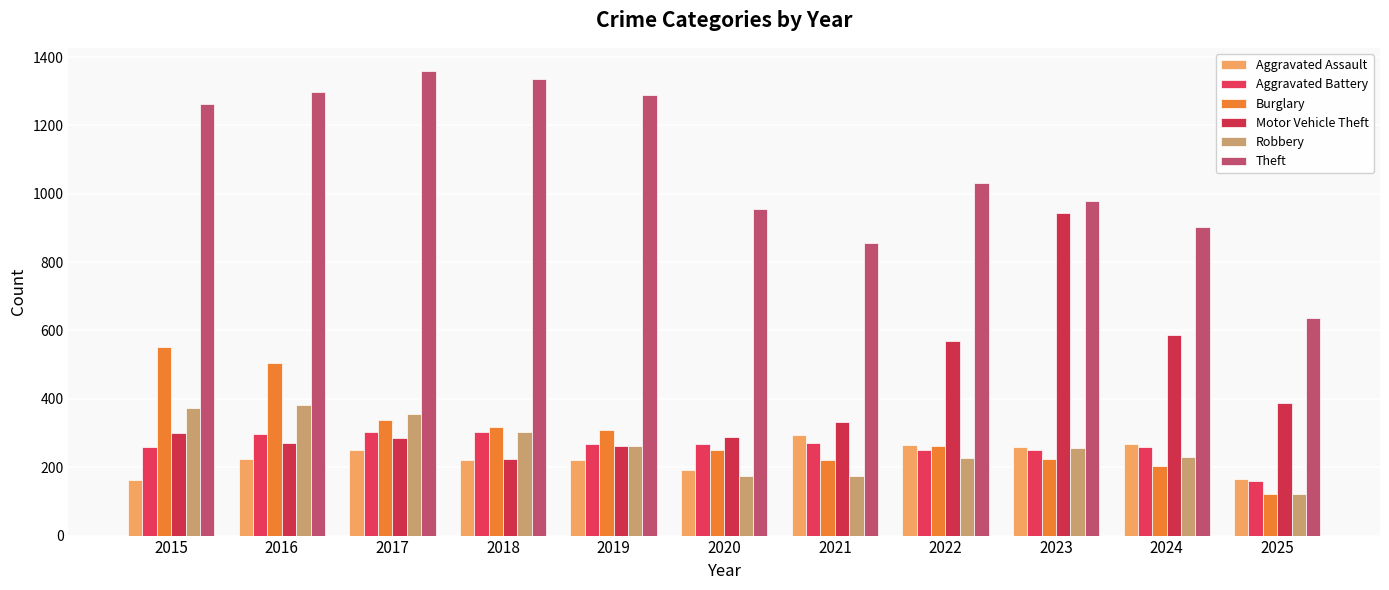

Is it true that Aggravated Assault equals 98 at 2024?

False